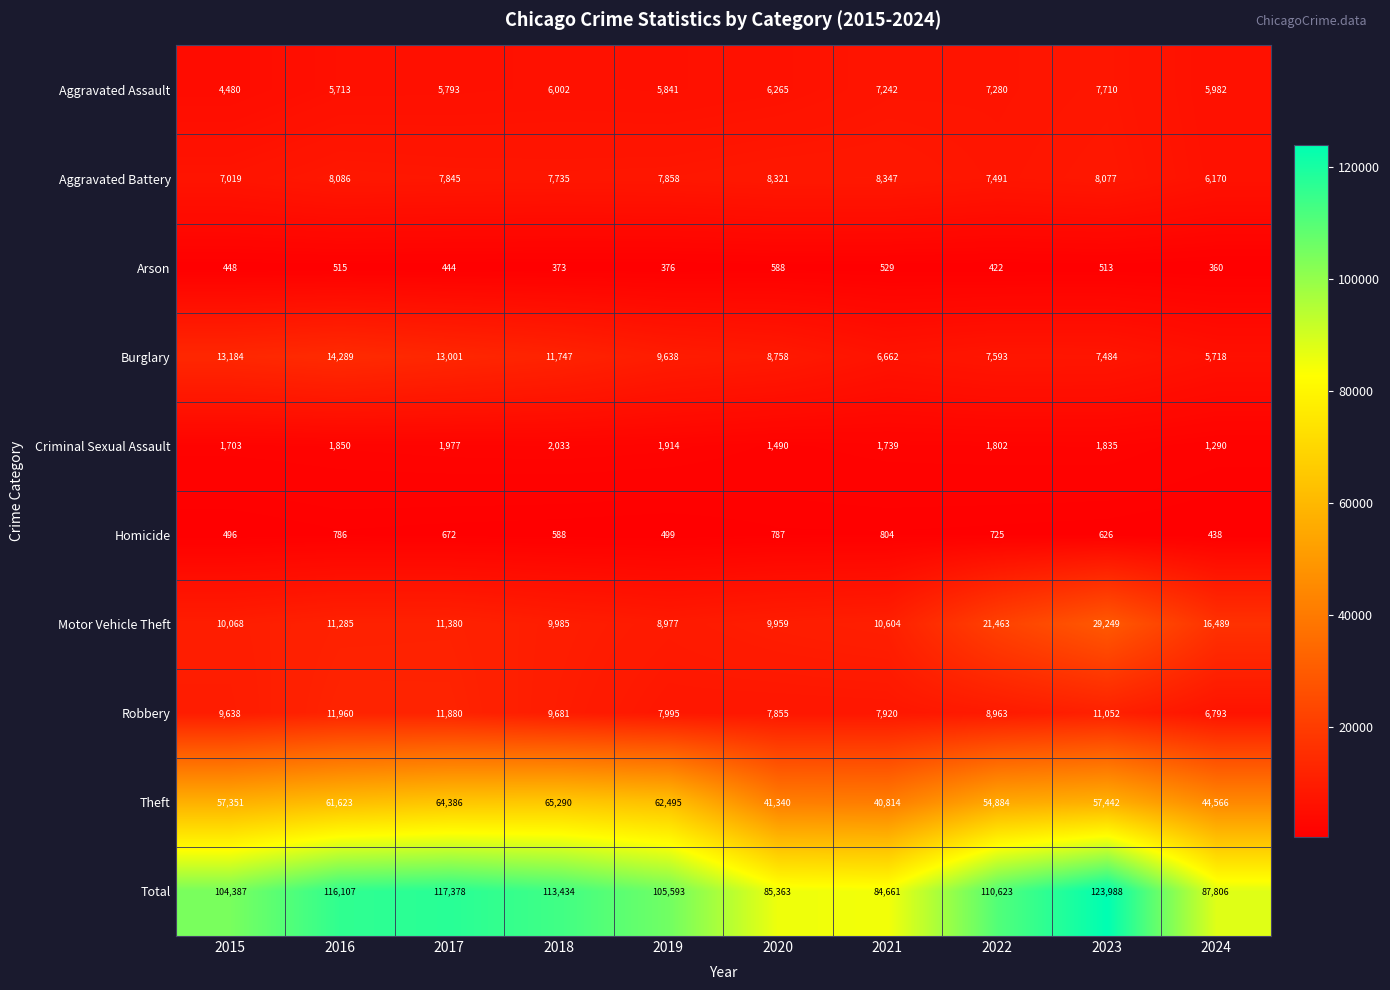

At how many categories does at least one series exceed 74328?

10